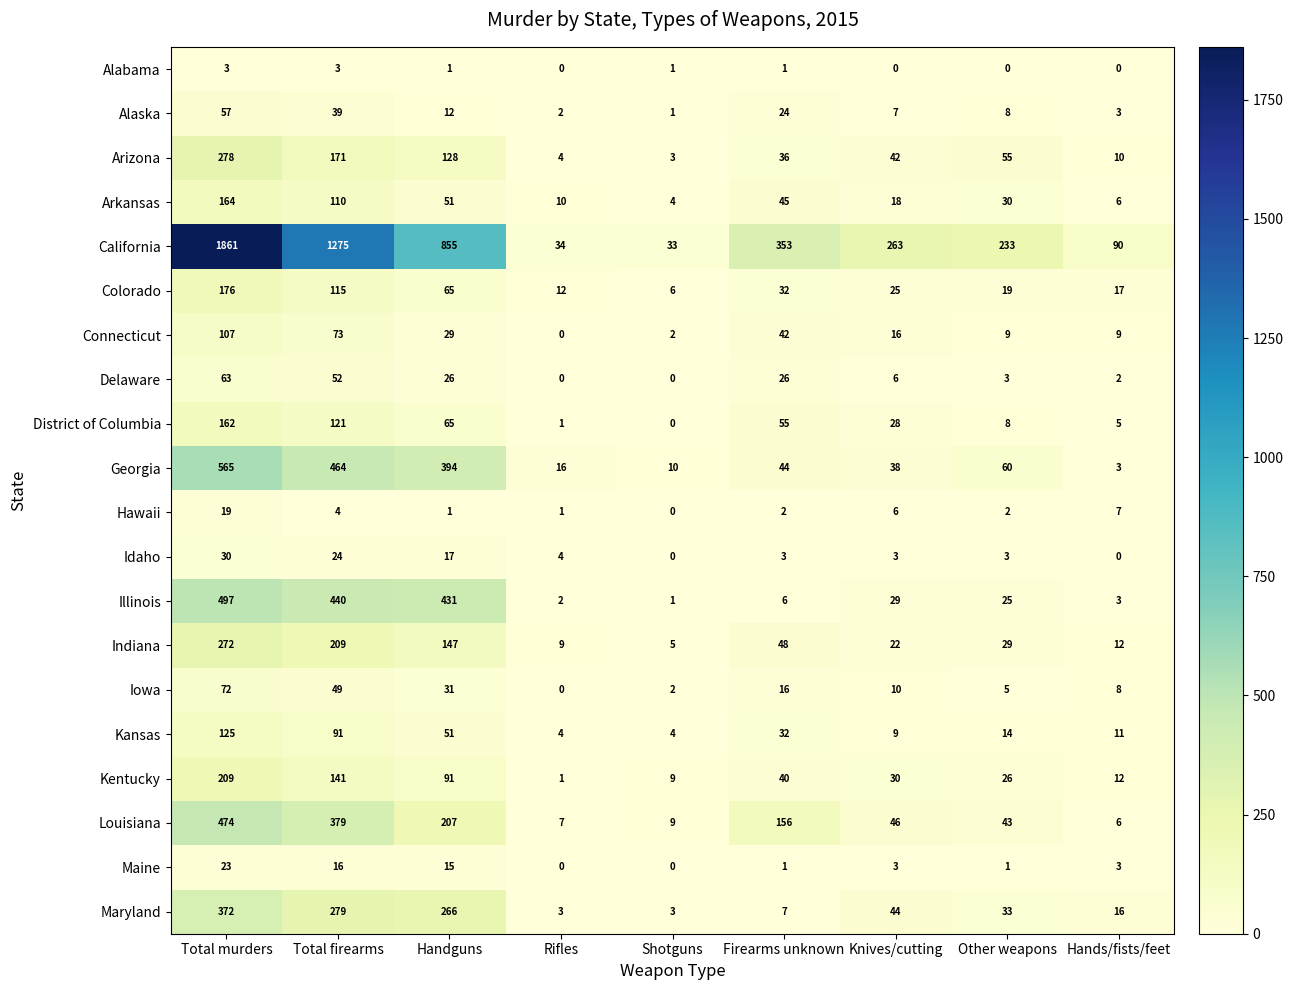

Which series has the largest range (max minus min)?

California